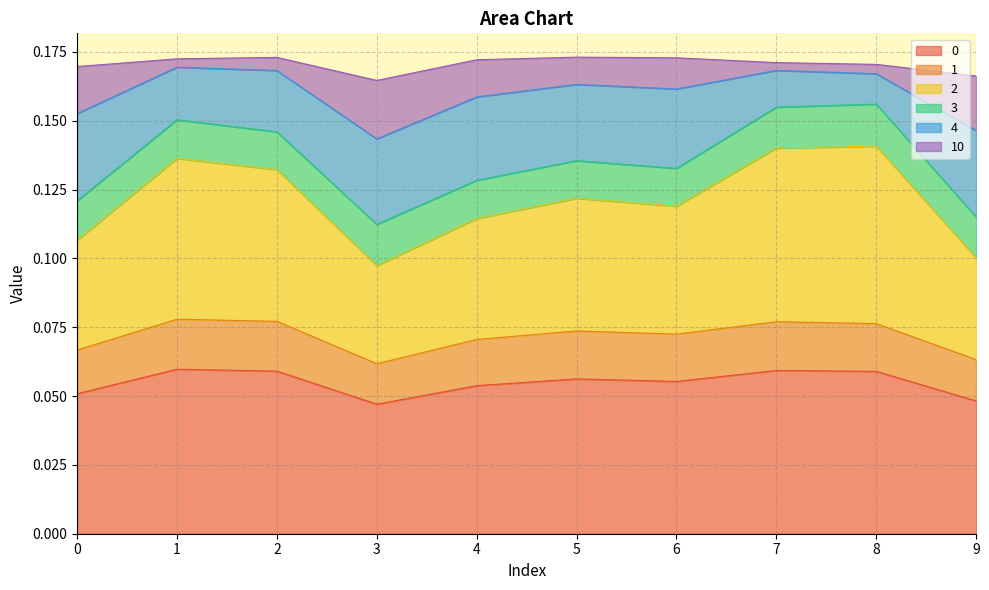

What is the difference between the highest and lowest values at 8?

0.1